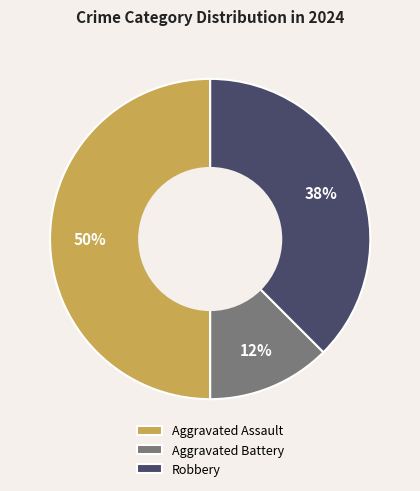

To the nearest percent, what portion does Aggravated Assault represent?

50%